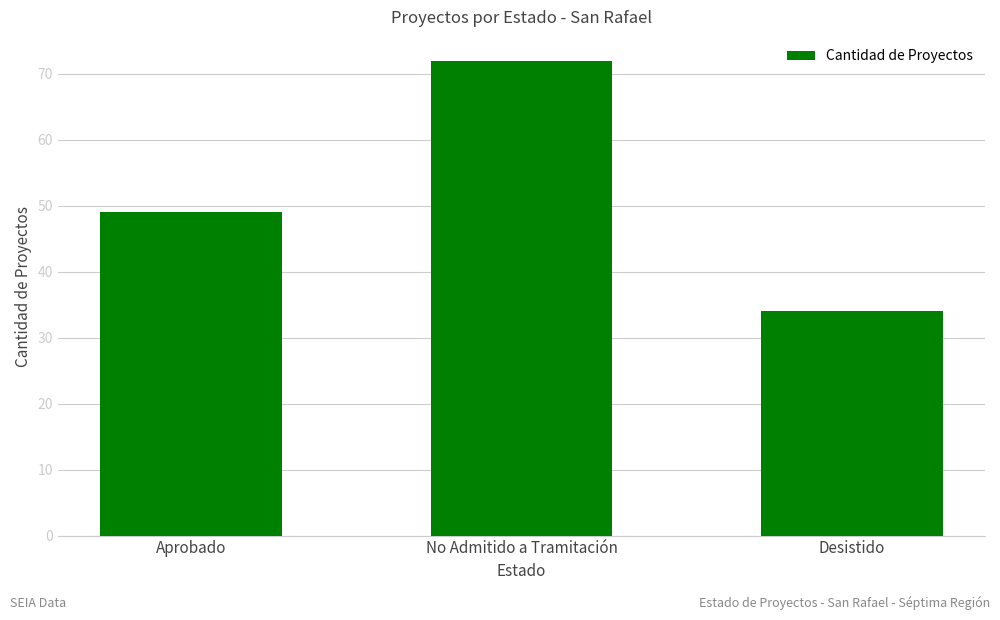

List the labels in order of value, largest first.

No Admitido a Tramitación, Aprobado, Desistido